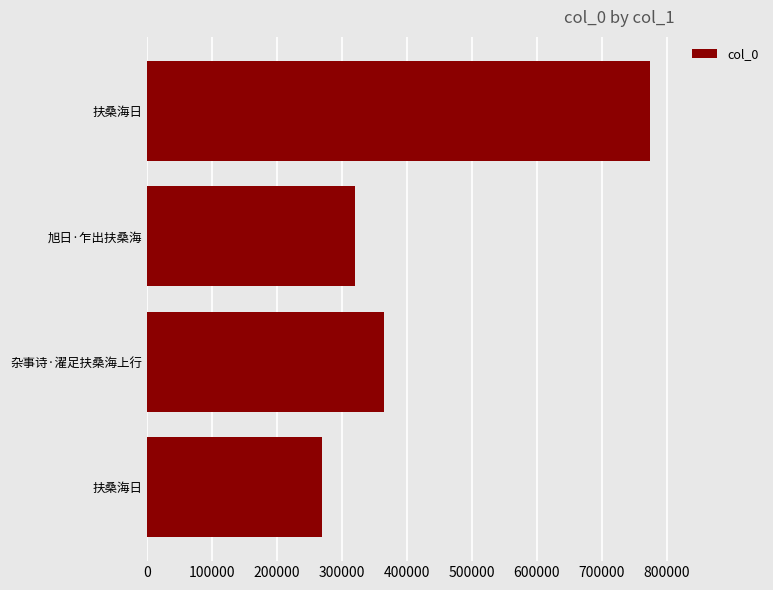

Count the number of categories in the chart.

4